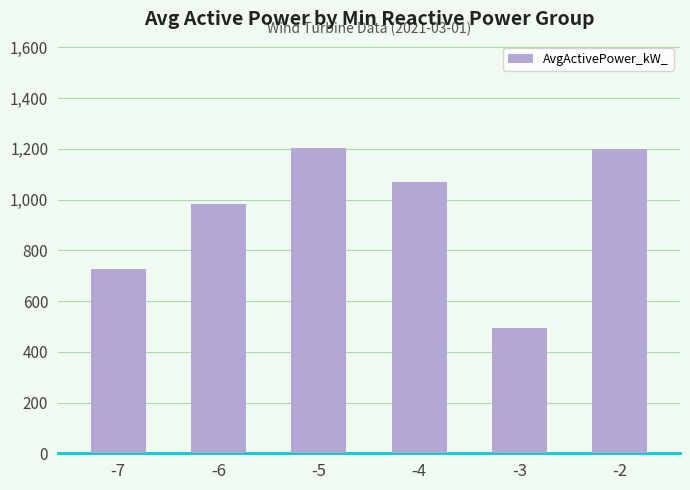

What is the ratio of the value at -3 to the value at -5?

0.4